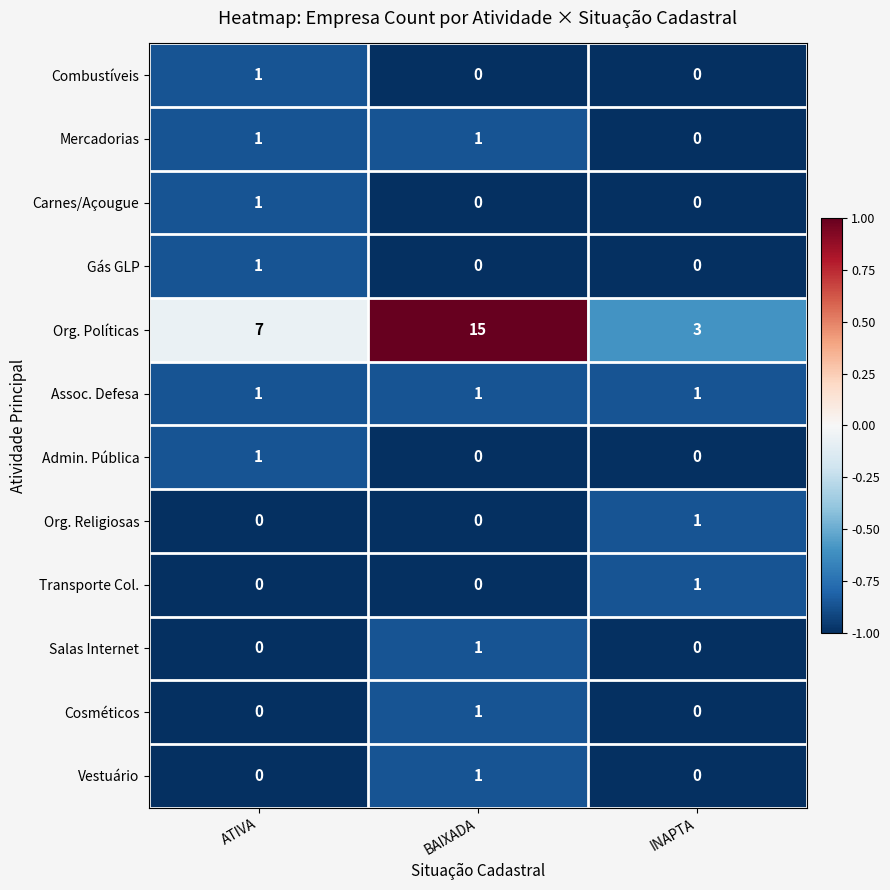

At how many categories does at least one series exceed 0?

3